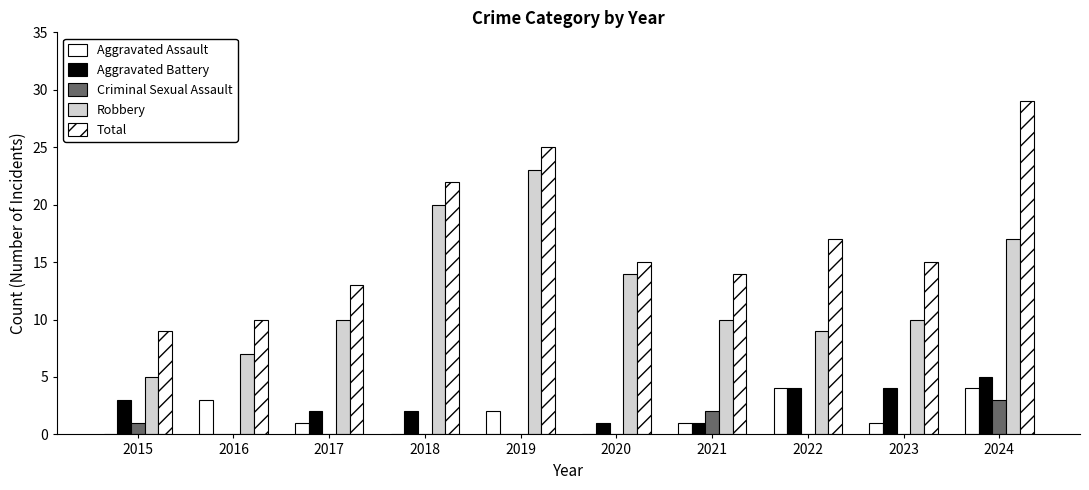

Are the bars horizontal?

No